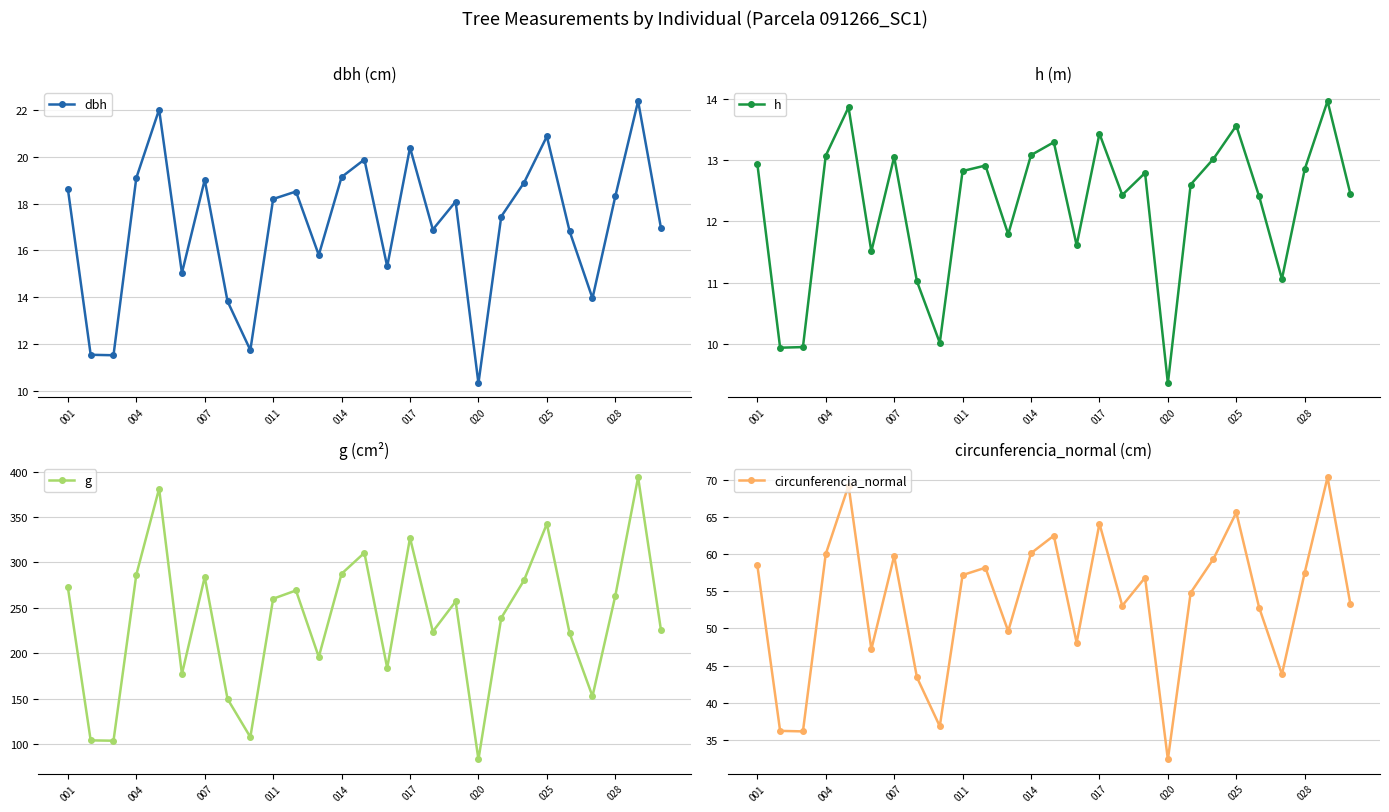

What is the maximum value for dbh?

22.4